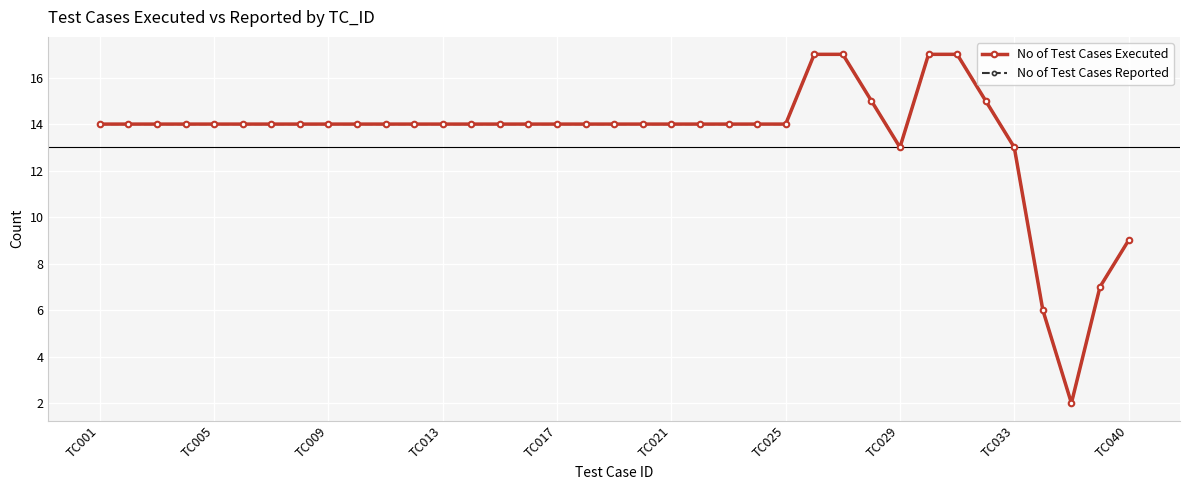

Does the chart have visible grid lines?

Yes